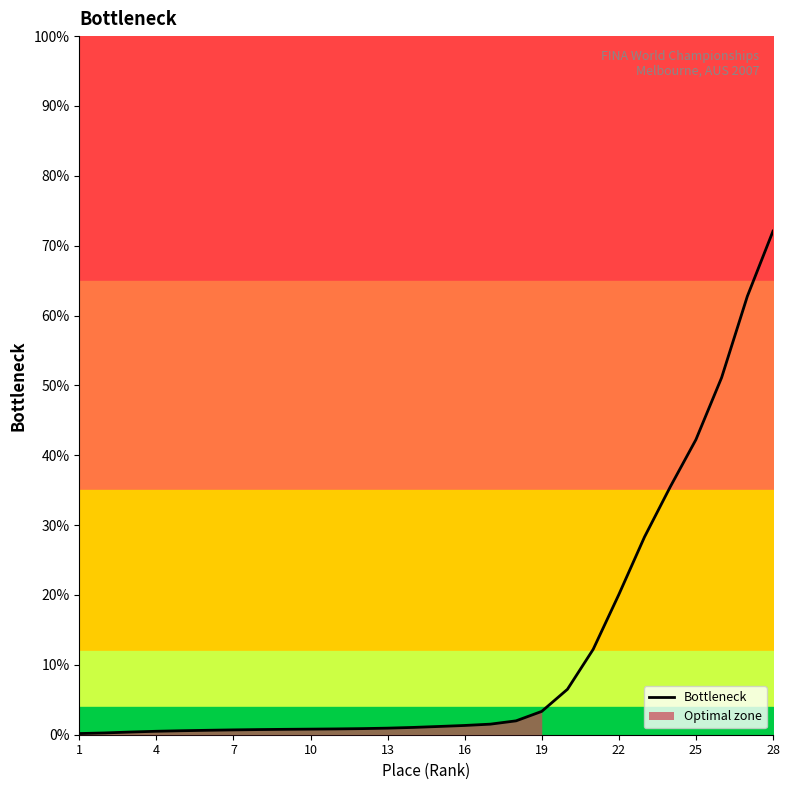

What is the difference between the maximum and minimum values?

0.7